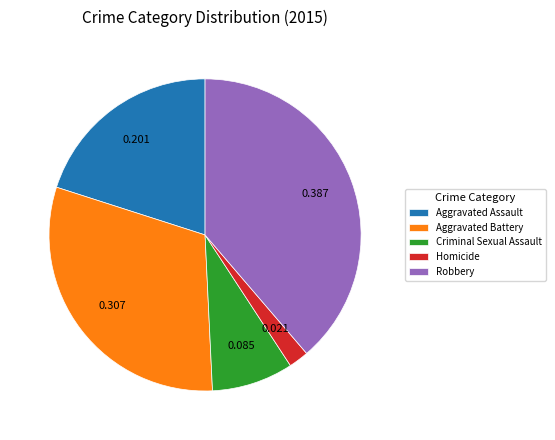

Which slice is the largest?

Robbery